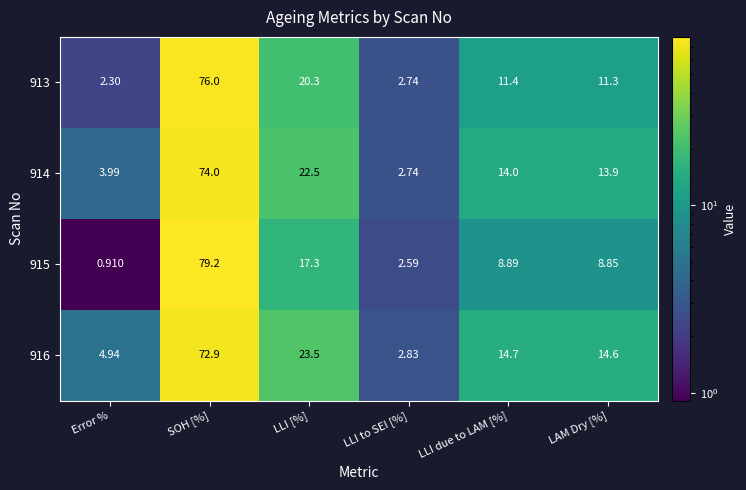

Where is 915 nearest to the value 40?

LLI [%]